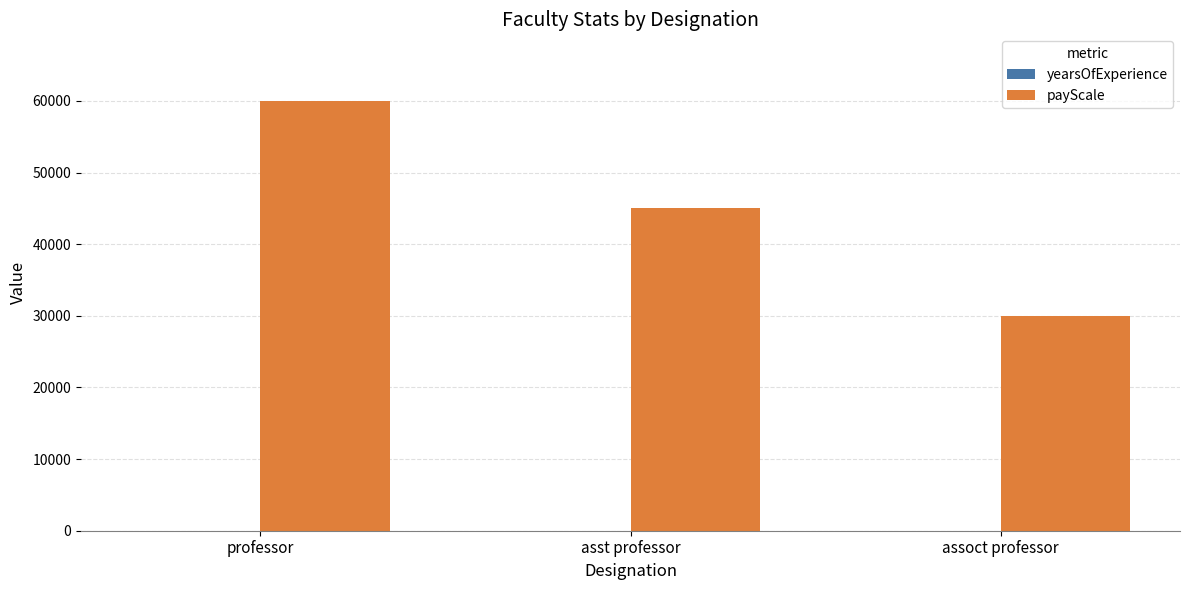

What is the greatest value displayed?

60000.0